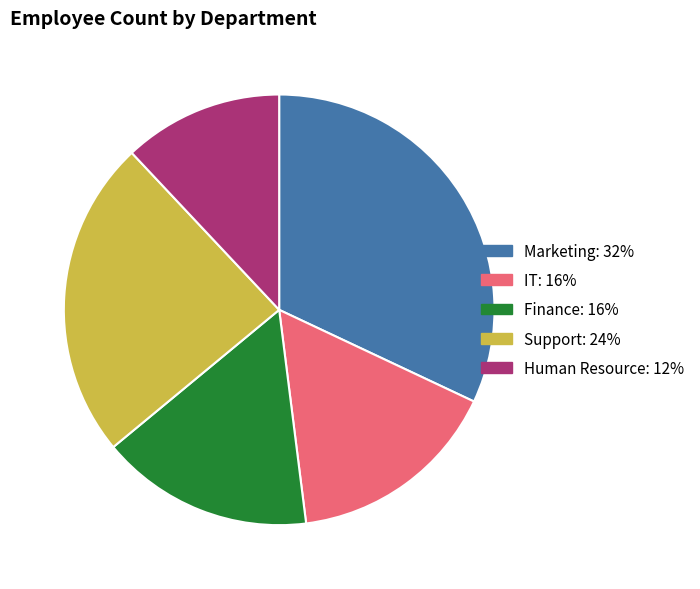

The Finance slice represents 16% of the pie. True or false?

True